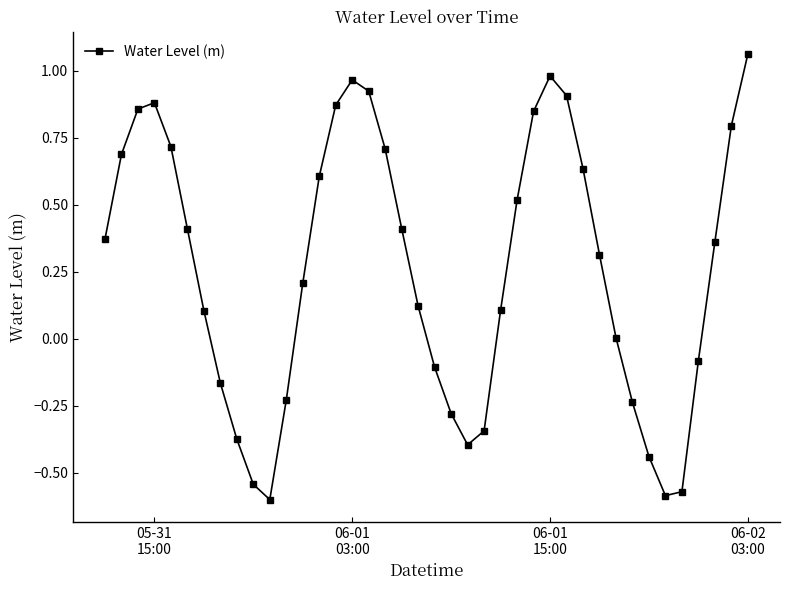

What is the difference between the second highest and minimum values?

1.6